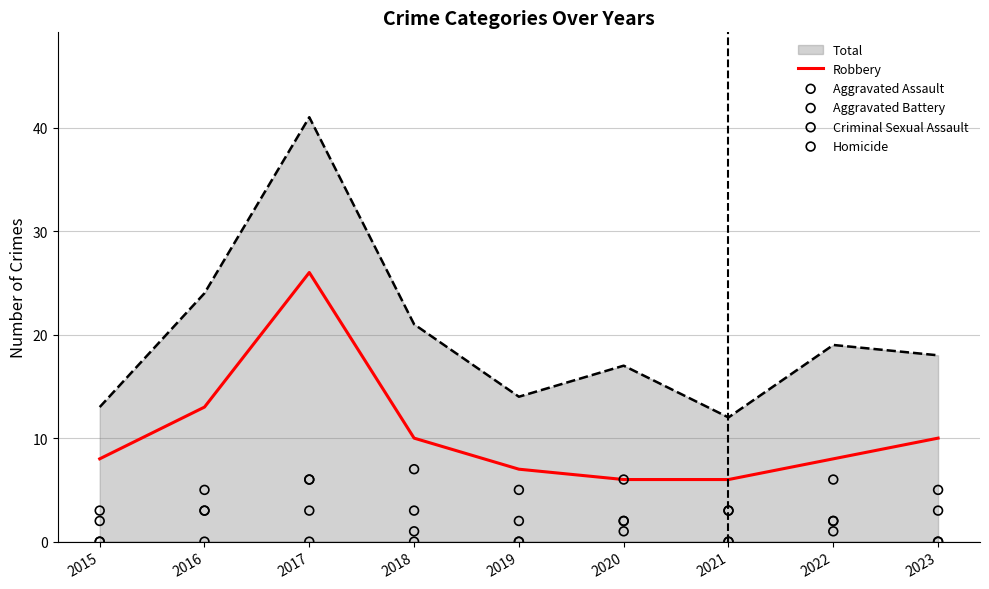

Is the value of Homicide at 2018 greater than the value of Aggravated Battery at 2017?

No